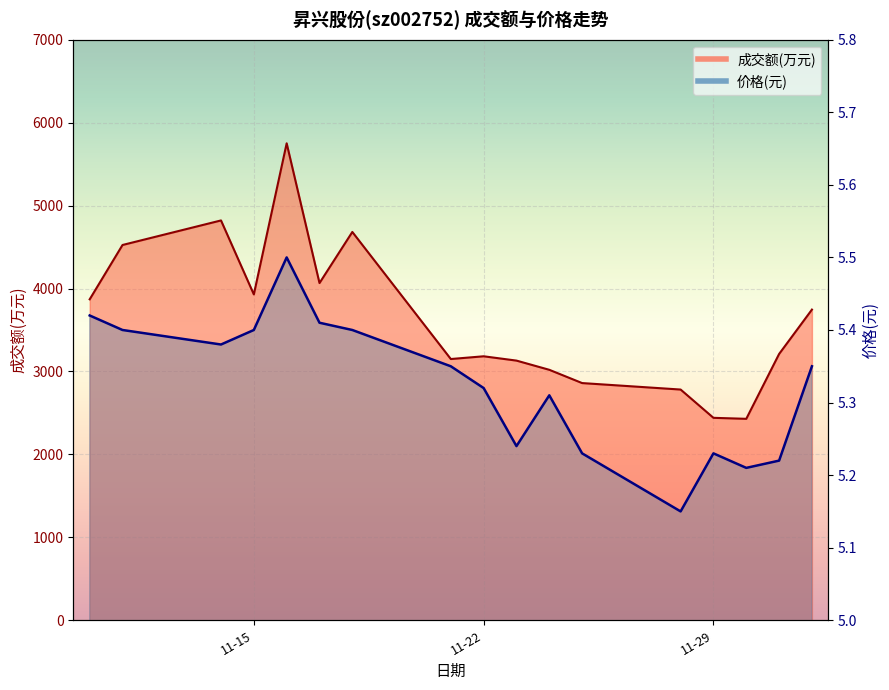

True or false: 价格 has a value of 8.2 at 2022-12-01.

False